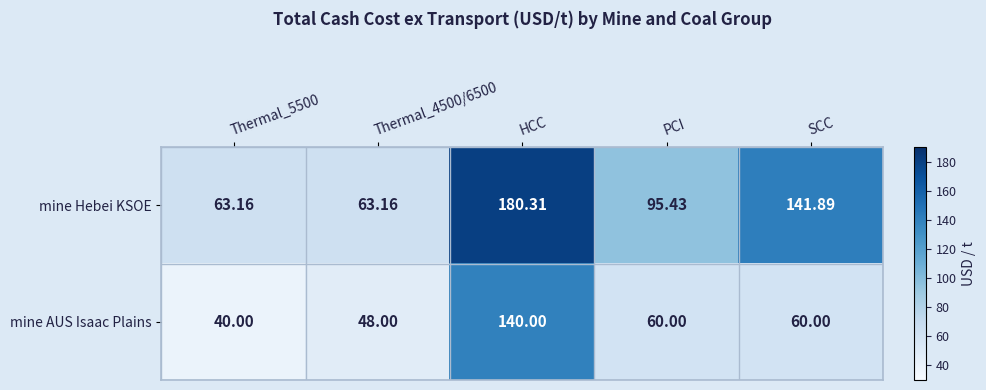

List the series in order of their overall mean, highest first.

mine Hebei KSOE, mine AUS Isaac Plains